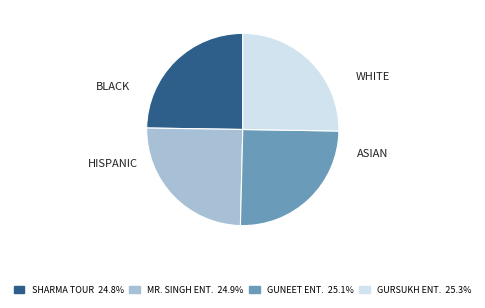

Is there a majority slice in this chart?

No